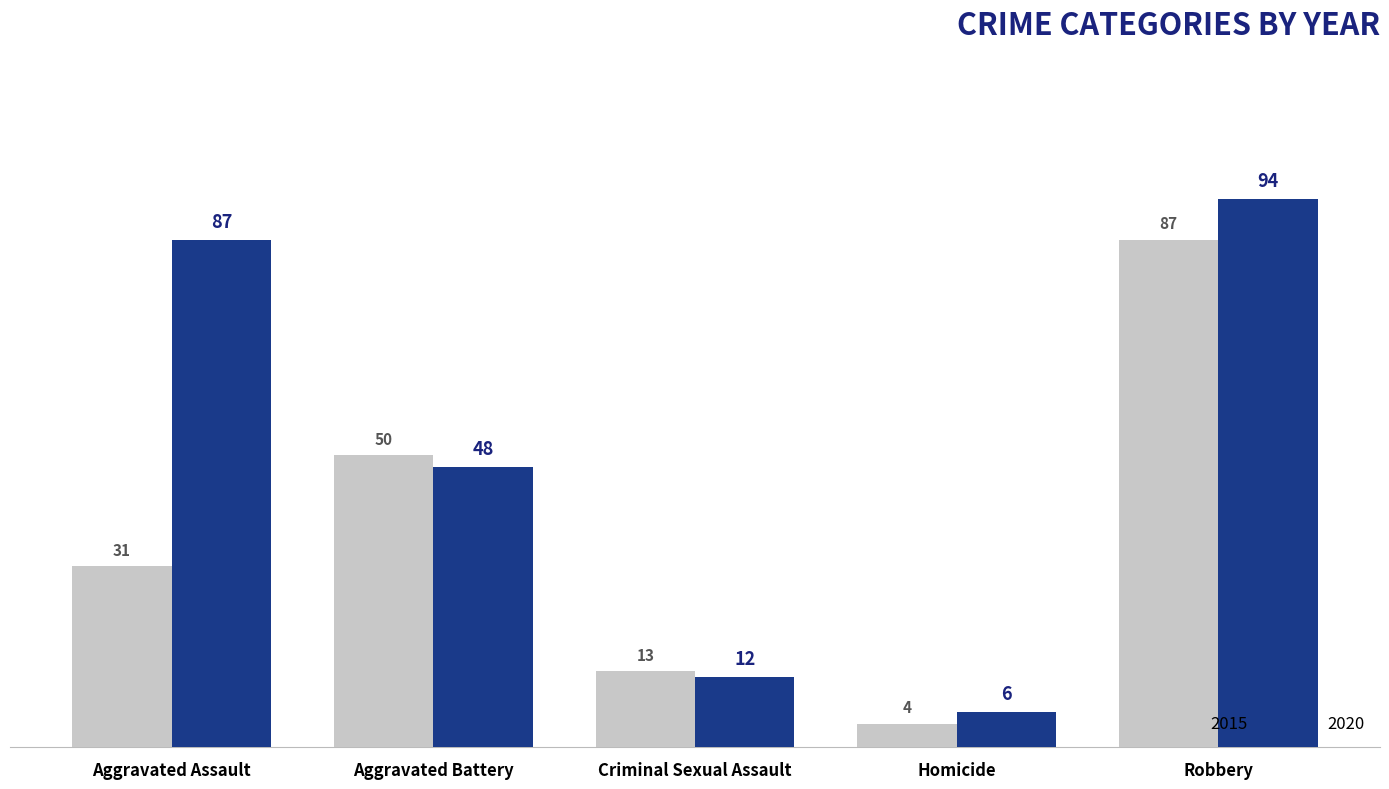

Where is 2020 nearest to the value 50?

Aggravated Battery